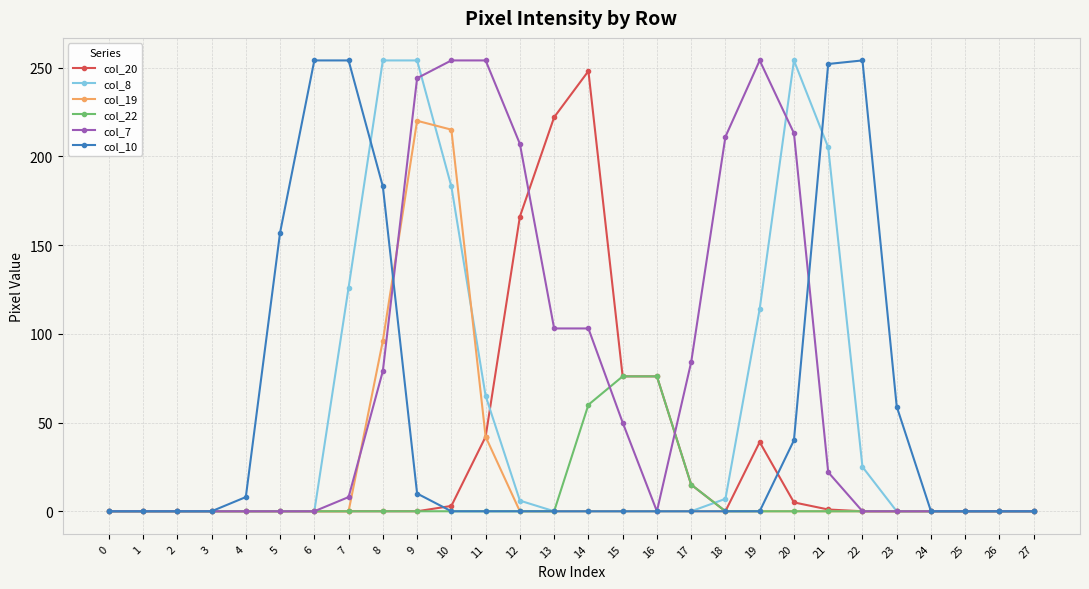

Is it true that col_22 equals 0 at 13?

True